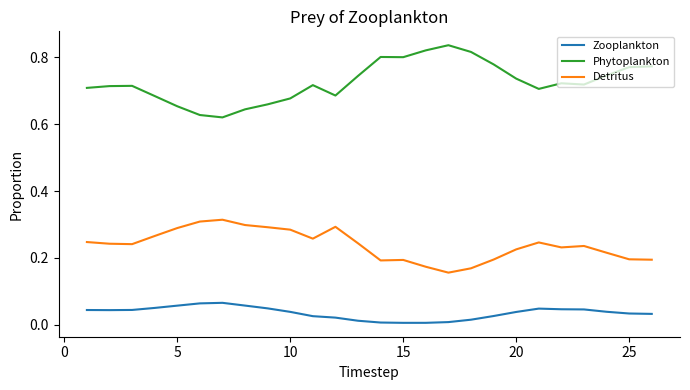

Rank the series by their average value, from highest to lowest.

Phytoplankton, Detritus, Zooplankton